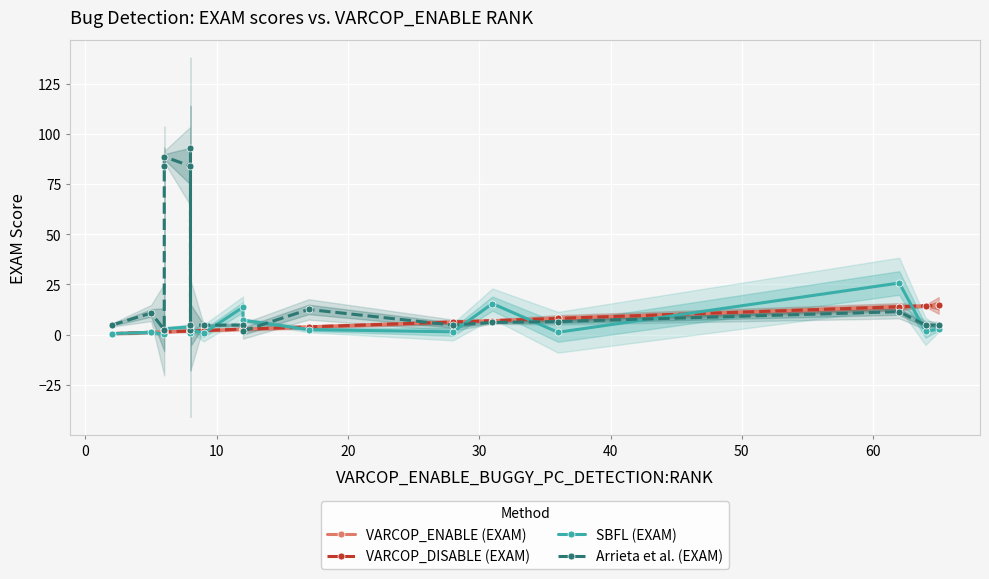

List the series in order of their peak value, lowest first.

VARCOP_ENABLE (EXAM), VARCOP_DISABLE (EXAM), SBFL (EXAM), Arrieta et al. (EXAM)